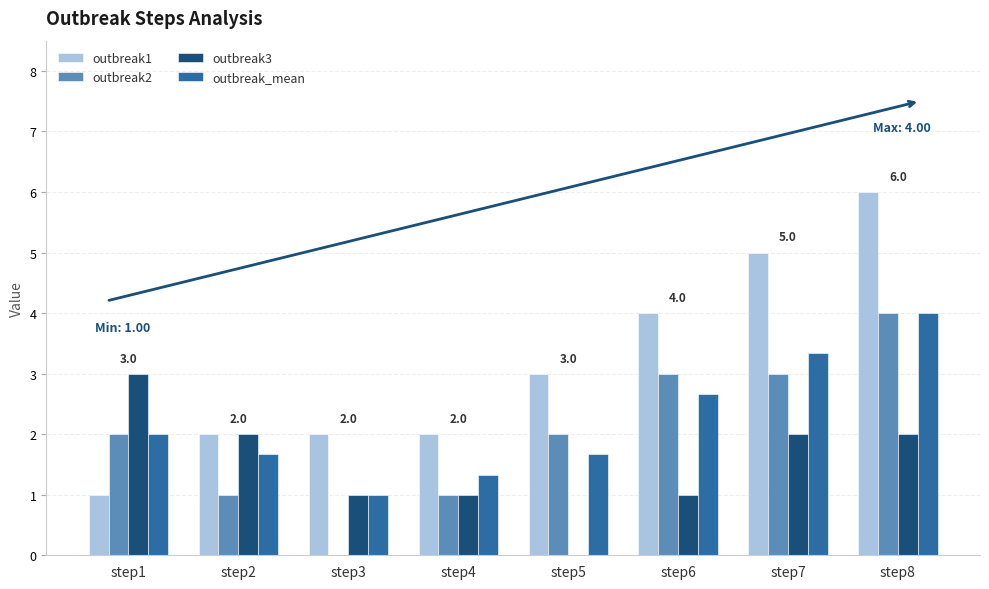

What is the sum of the outbreak3 values at step5 and step4?

1.0